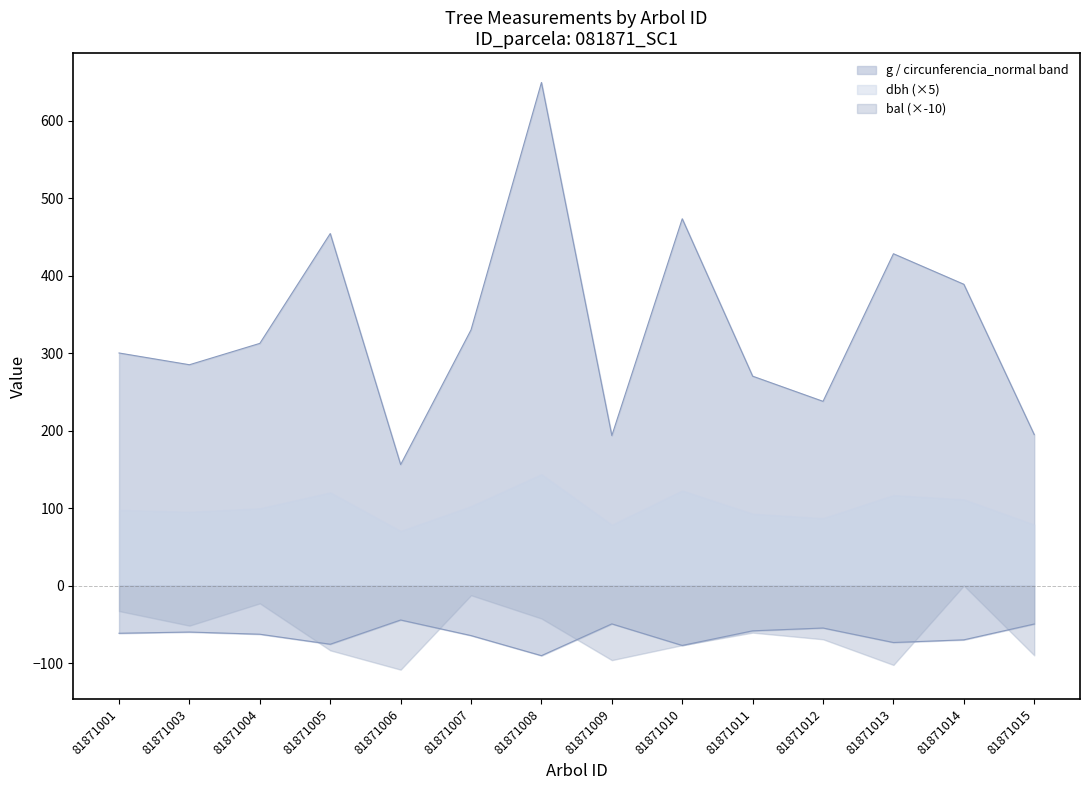

Between 81871009 and 81871011, which series saw the biggest shift?

g